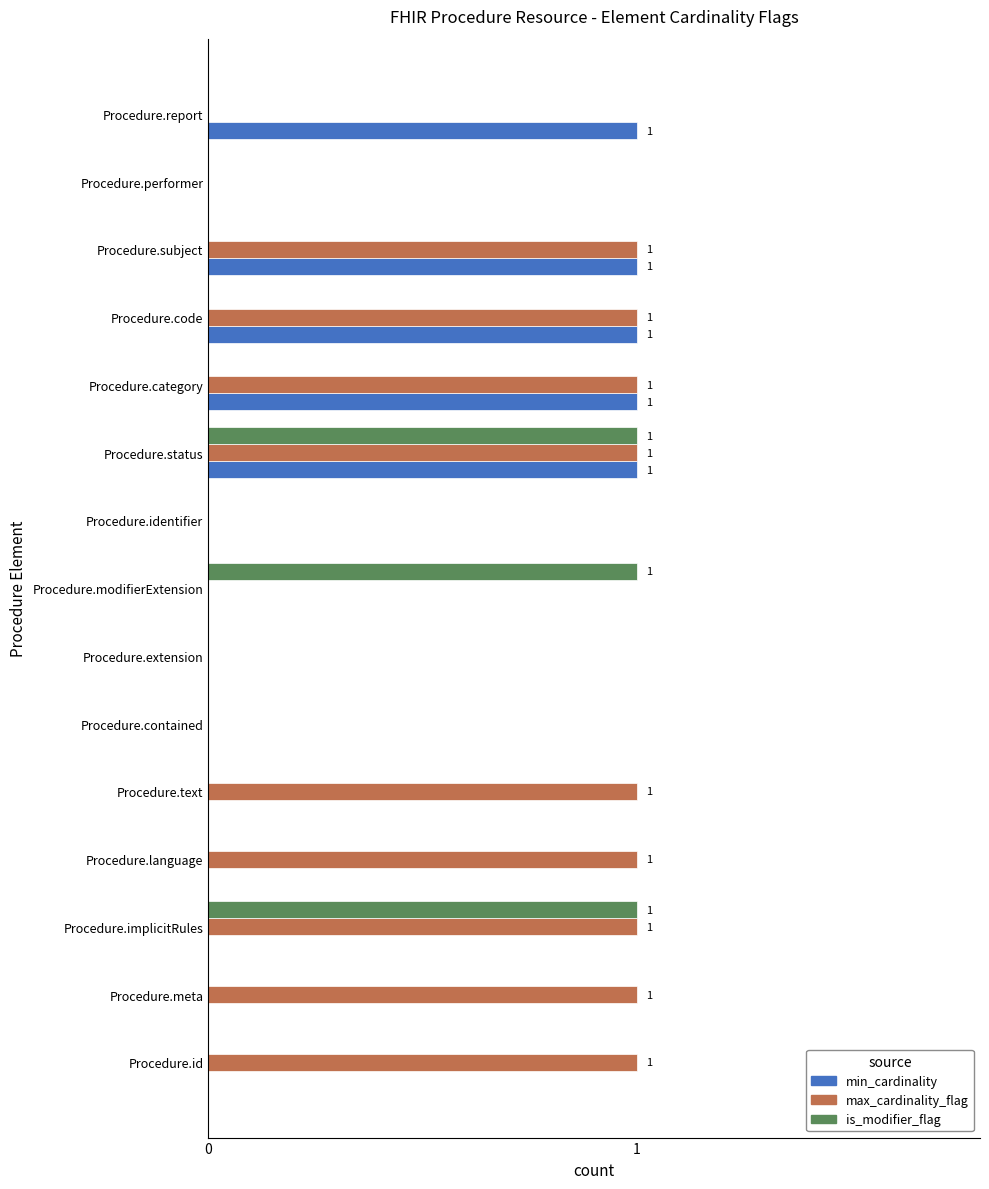

Which series changed the most between Procedure.id and Procedure.category?

min_cardinality